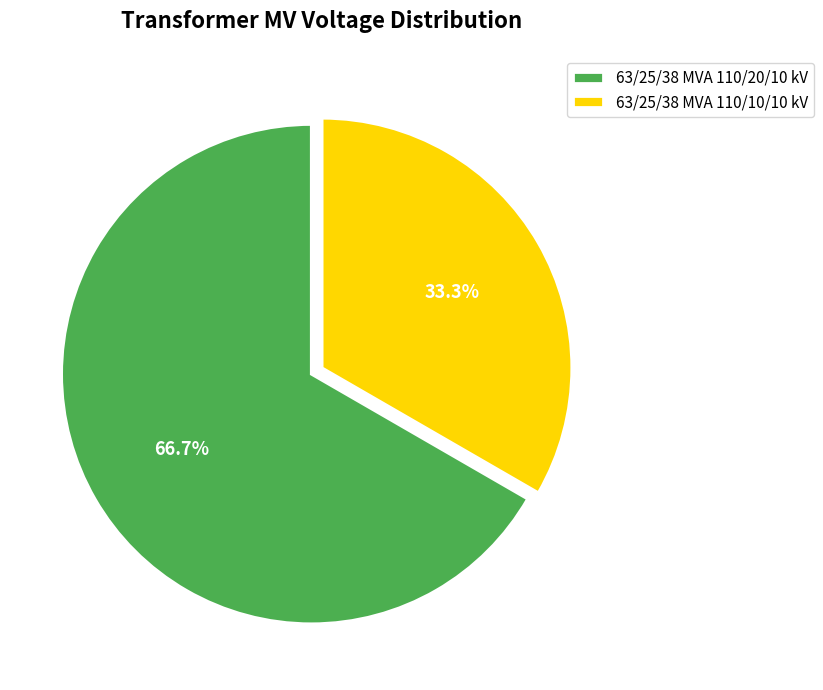

Rank the categories by value from lowest to highest.

63/25/38 MVA 110/10/10 kV, 63/25/38 MVA 110/20/10 kV